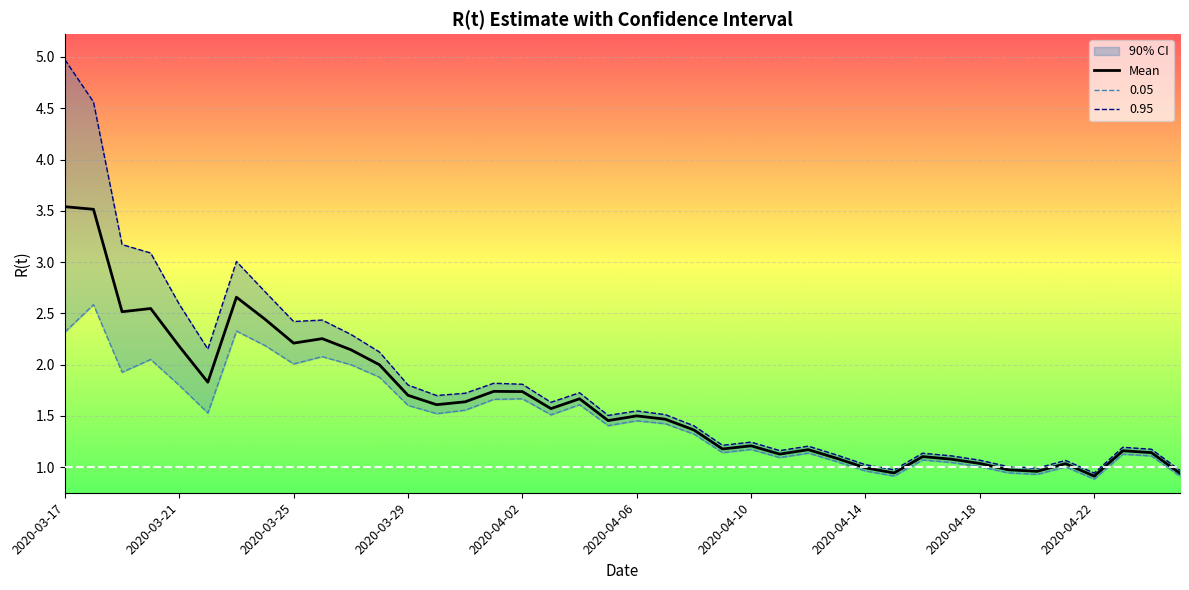

True or false: Mean has a value of 0.9 at 2020-04-06.

False